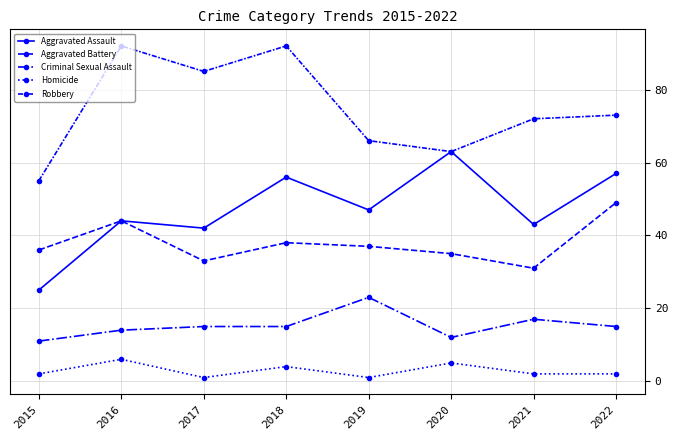

How many values in the Robbery series are below 73?

4